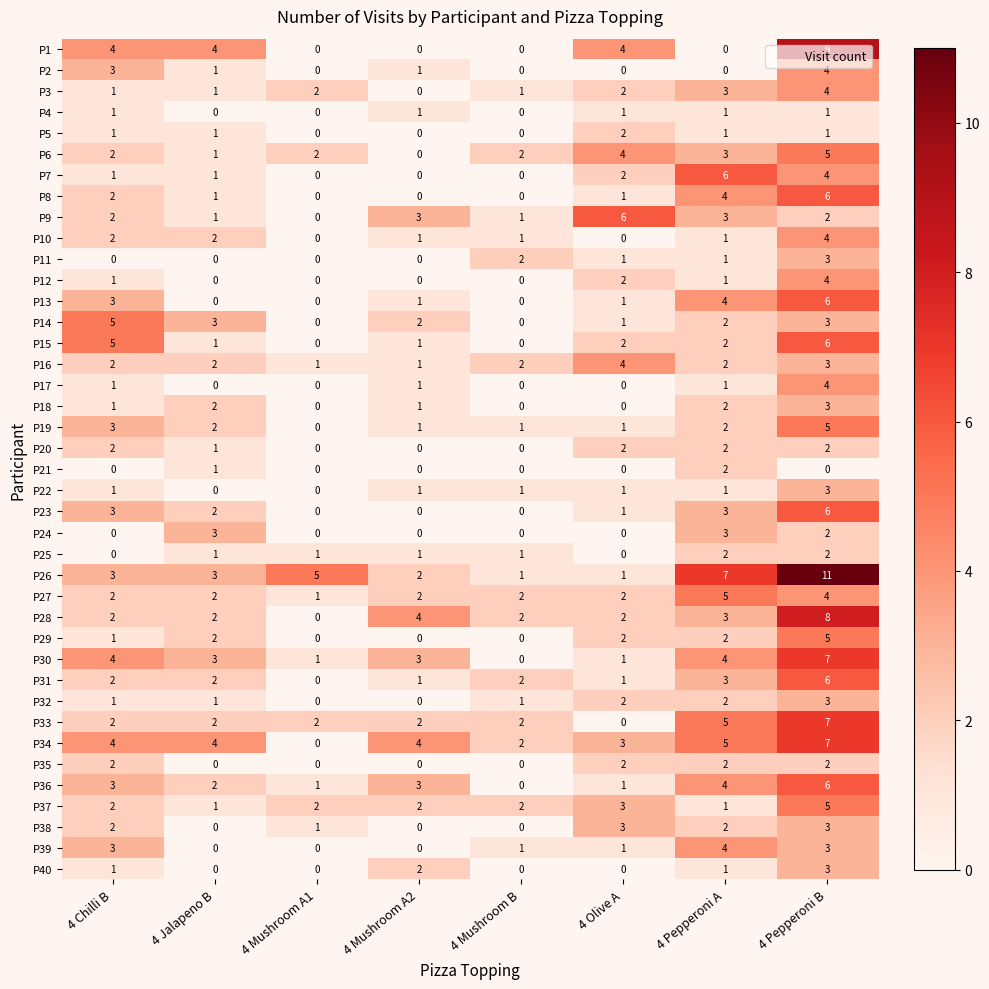

What is the difference between the P29 values at 4 Olive A and 4 Pepperoni B?

3